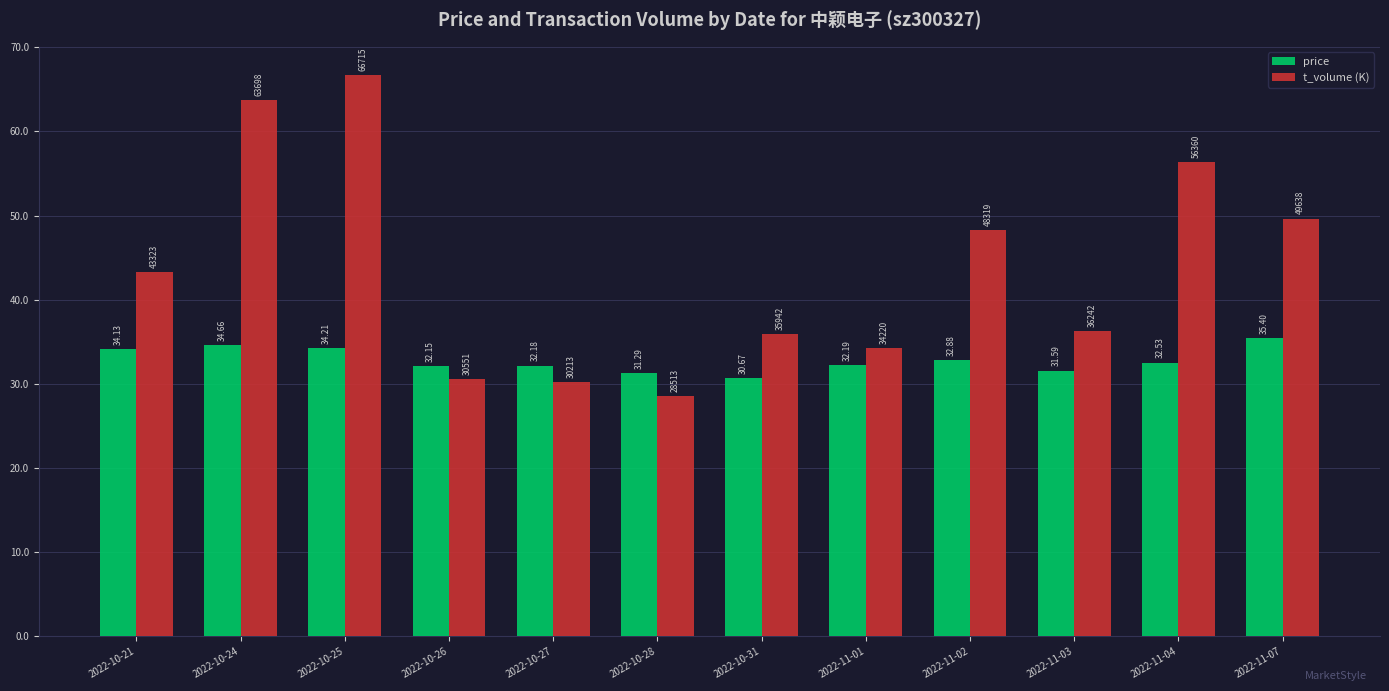

The value of t_volume (K) at 2022-10-21 is 71.3. True or false?

False